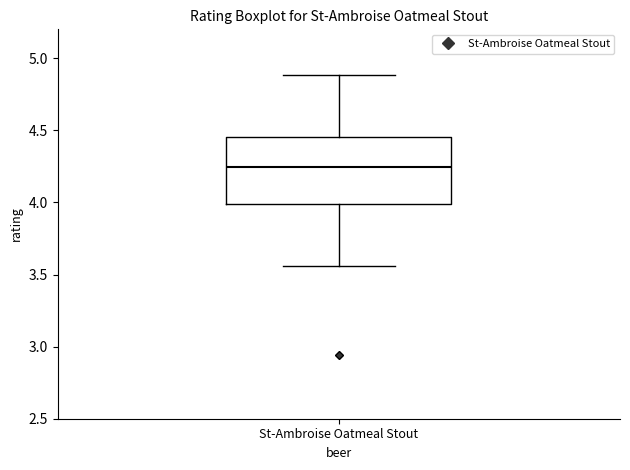

Read this box plot against the y-axis: the position of the median line, the range covered by the box, and the ends of both whiskers. The values are not printed on the chart, so give them approximately, as read against the axis.

median 4.25, box 4.00 to 4.45, whiskers 3.55 to 4.90